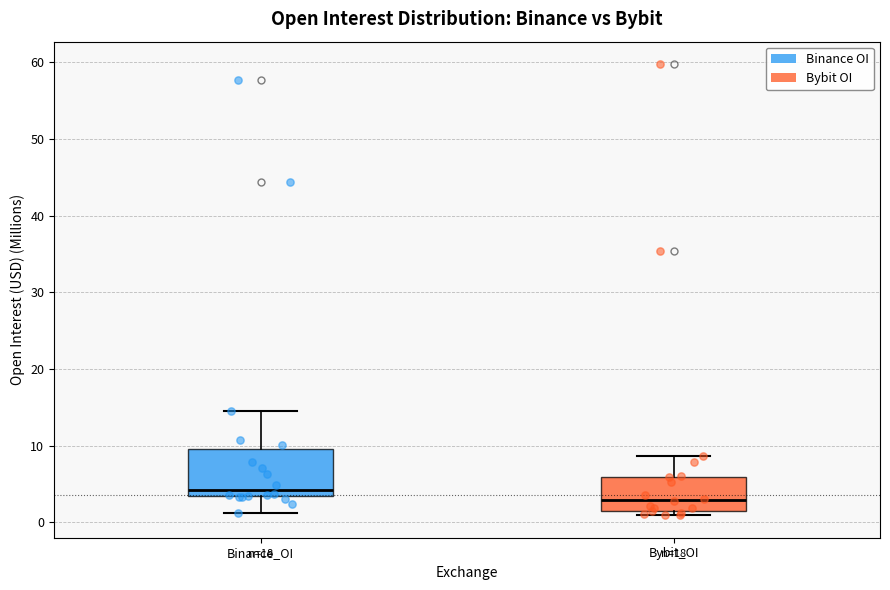

Reading left to right, transcribe this box plot: for each box, give where its median line is, the range the box spans, and where its two whiskers end, as read against the y-axis. The values are not printed on the chart, so give them approximately, as read against the axis.

Binance_OI: median 4, box 3 to 10, whiskers 1 to 15
Bybit_OI: median 3, box 2 to 6, whiskers 1 to 9